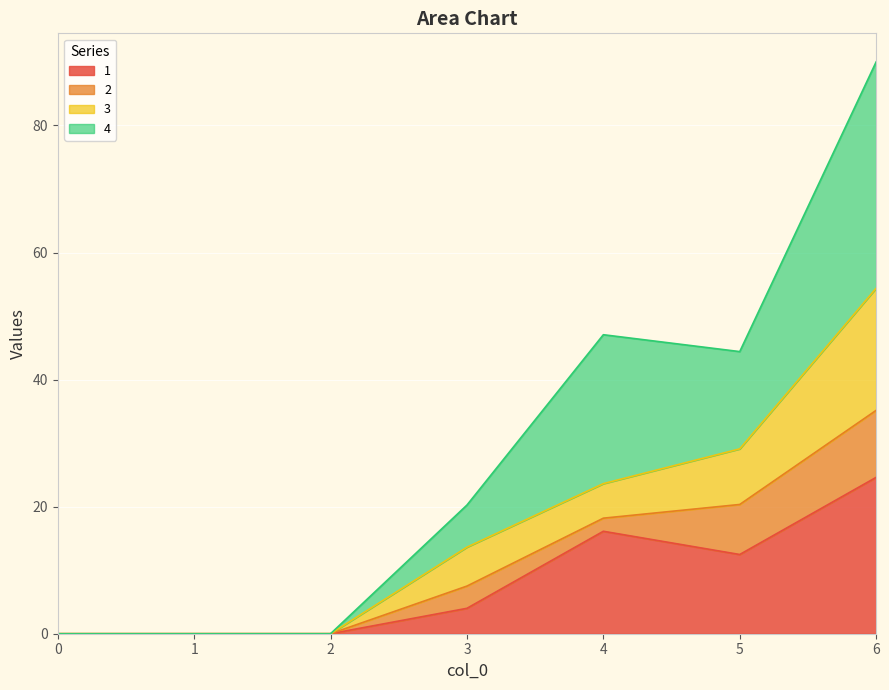

True or false: 4 has a value of 47.1 at 4.

True